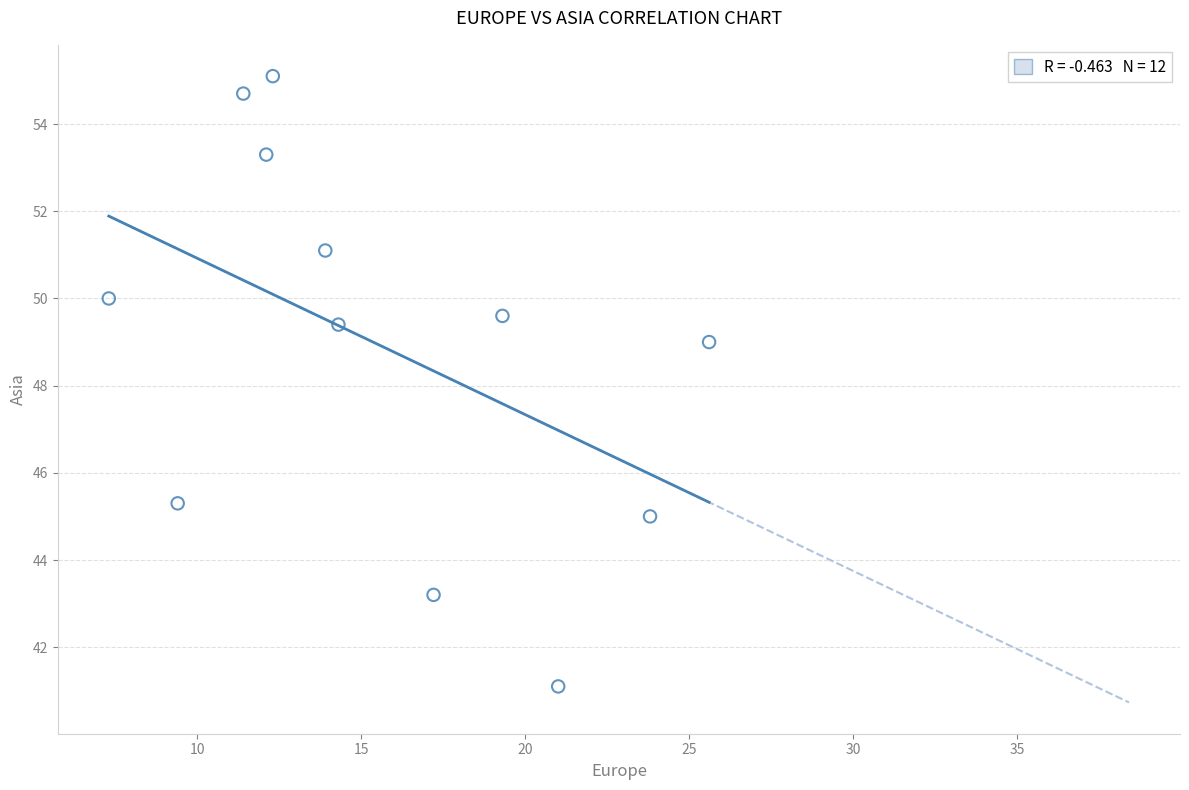

What Y value in the scatter plot is closest to 48?

49.0